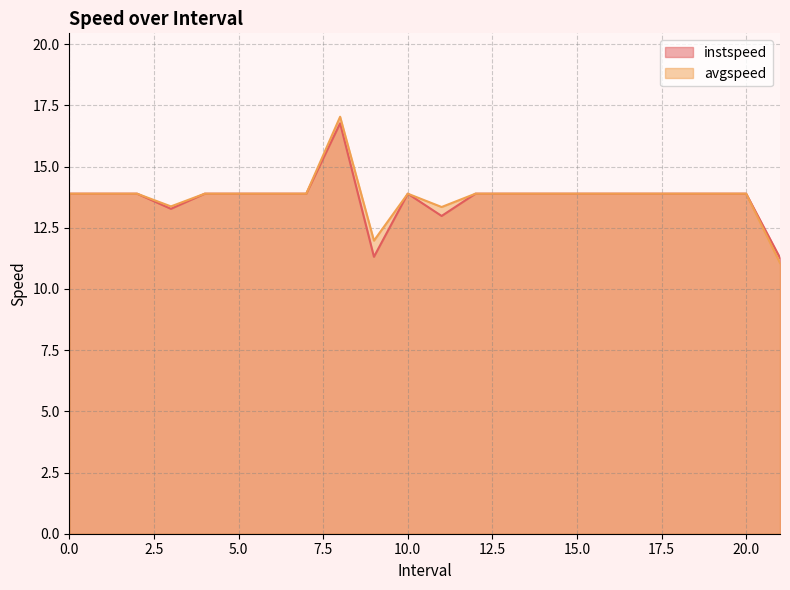

Which category has the lowest value in the avgspeed series?

21.0